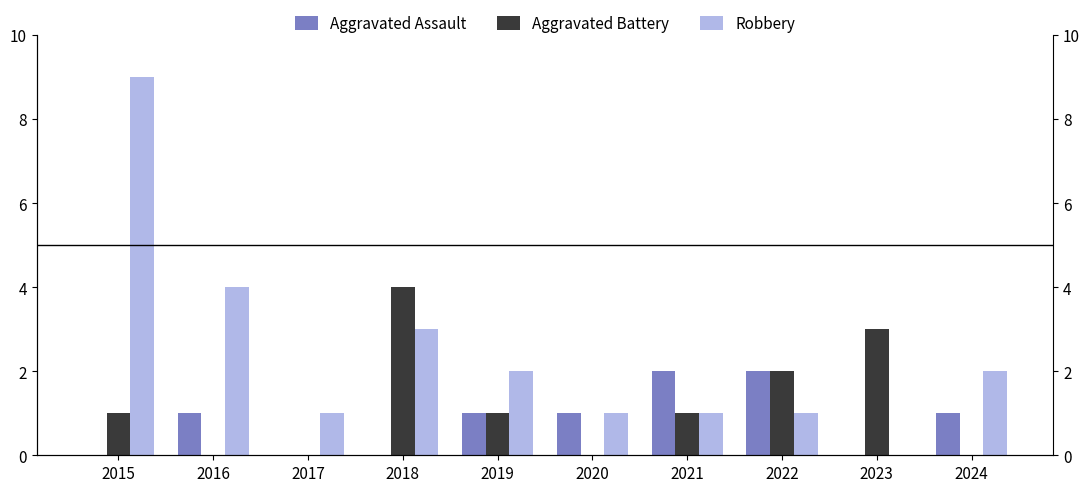

Is the value of Robbery at 2020 greater than the value of Aggravated Assault at 2022?

No